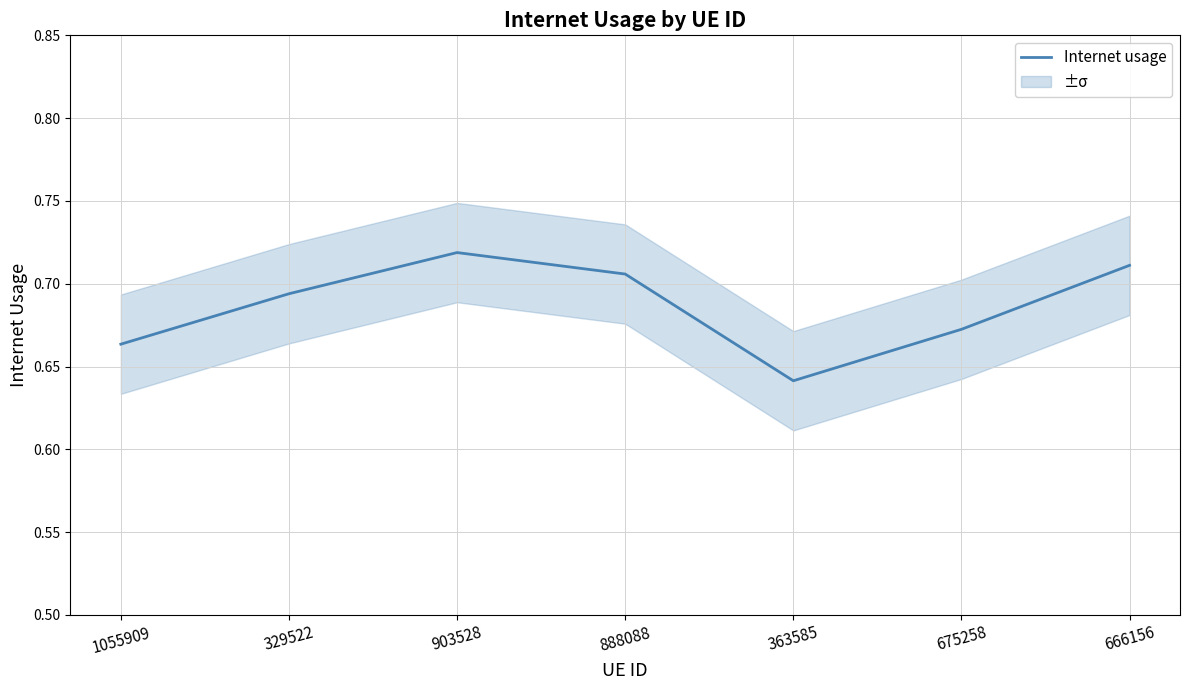

What is the difference between the maximum and minimum values?

0.1